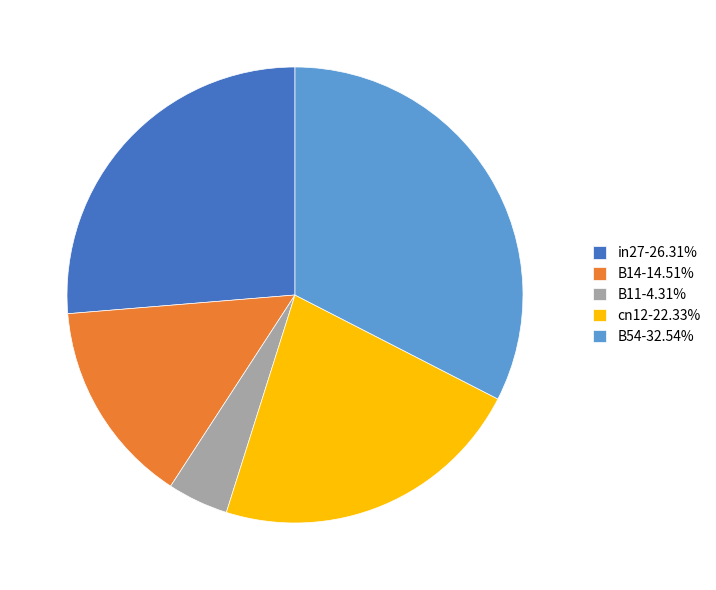

Does any single category account for the majority?

No